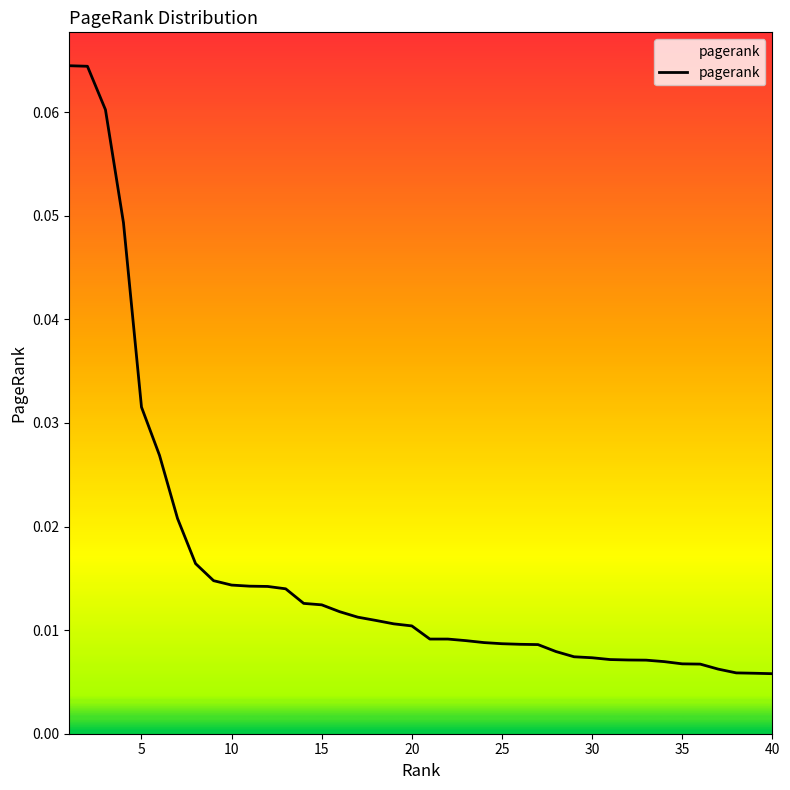

Does the chart have visible grid lines?

No